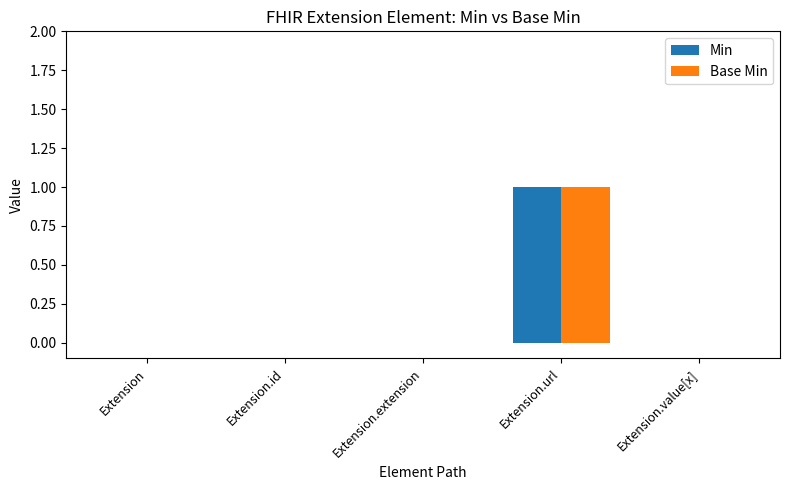

True or false: Base Min has a value of 1 at Extension.url.

True